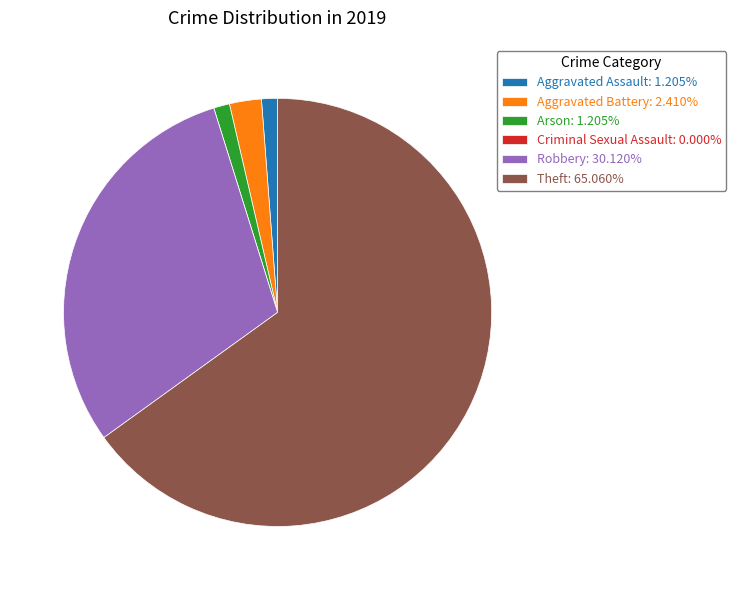

Is there a majority slice in this chart?

Yes